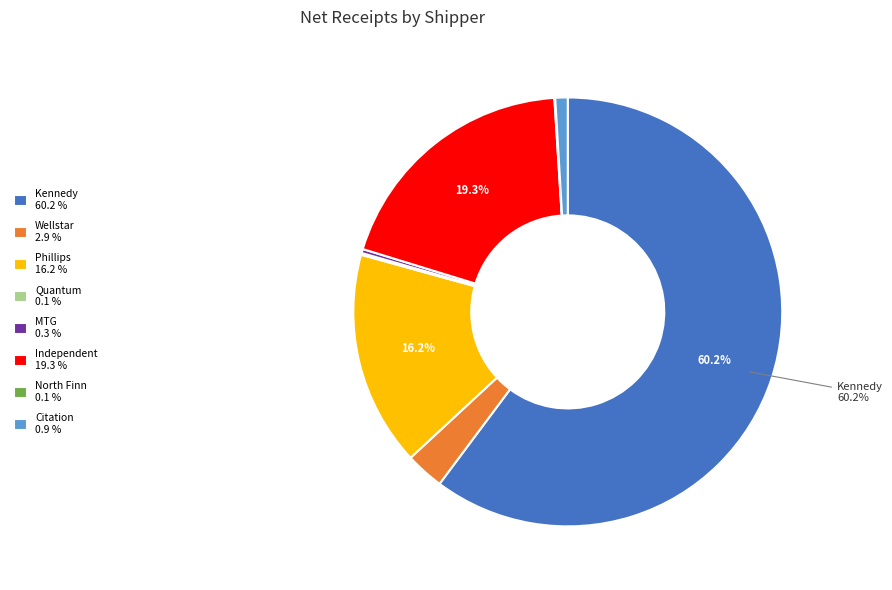

What is the ratio of the value at Citation 0.9 % to the value at Wellstar 2.9 %?

0.3